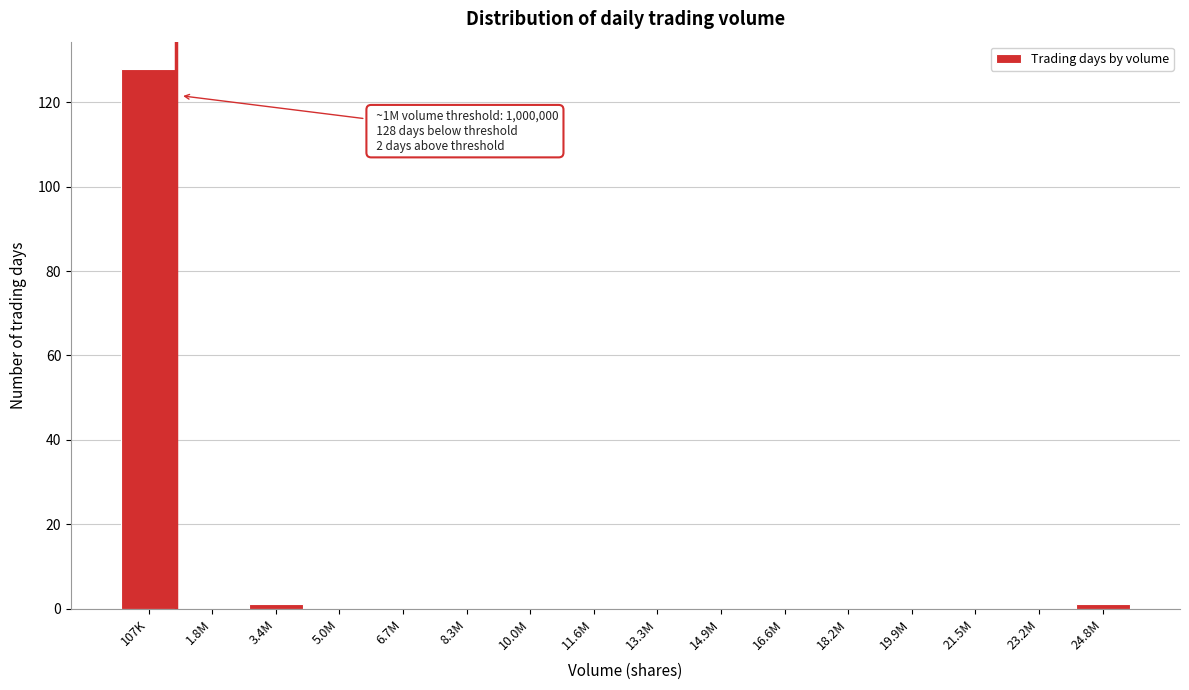

Reading right to left, extract all data points from this chart.

24.8M=1	23.2M=0	21.5M=0	19.9M=0	18.2M=0	16.6M=0	14.9M=0	13.3M=0	11.6M=0	10.0M=0	8.3M=0	6.7M=0	5.0M=0	3.4M=1	1.8M=0	107K=128